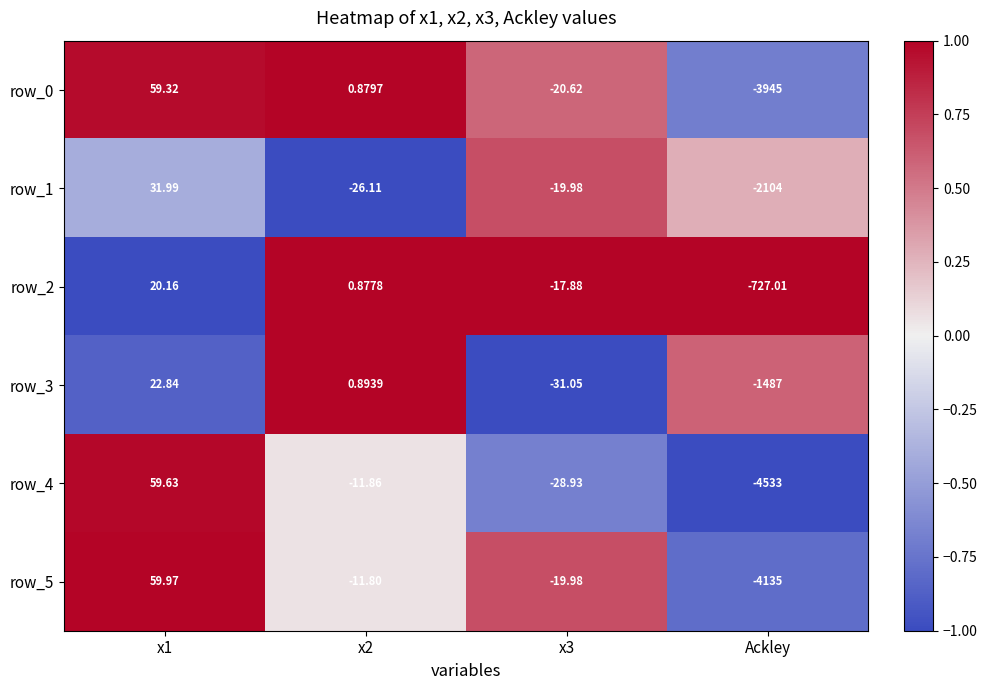

What is the sum of the row_0 values at x1 and x2?

60.2